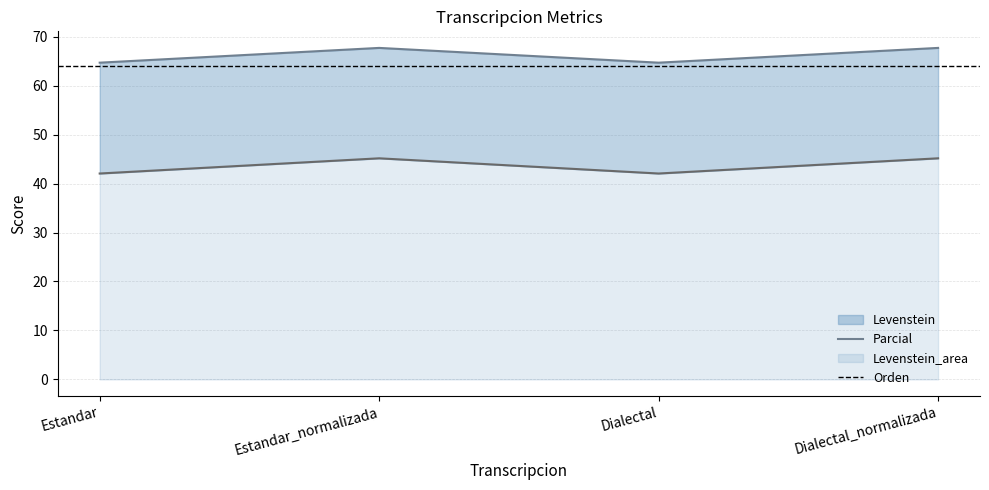

What is the lowest value of the Parcial series?

64.7